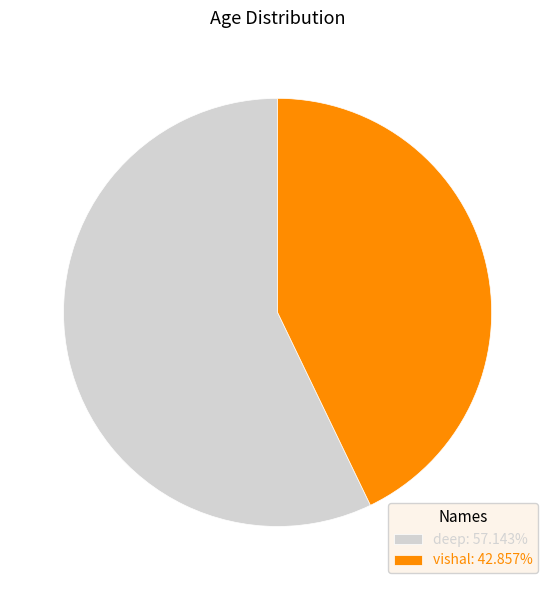

Do vishal: 42.857% and deep: 57.143% together represent more than half of the pie?

Yes